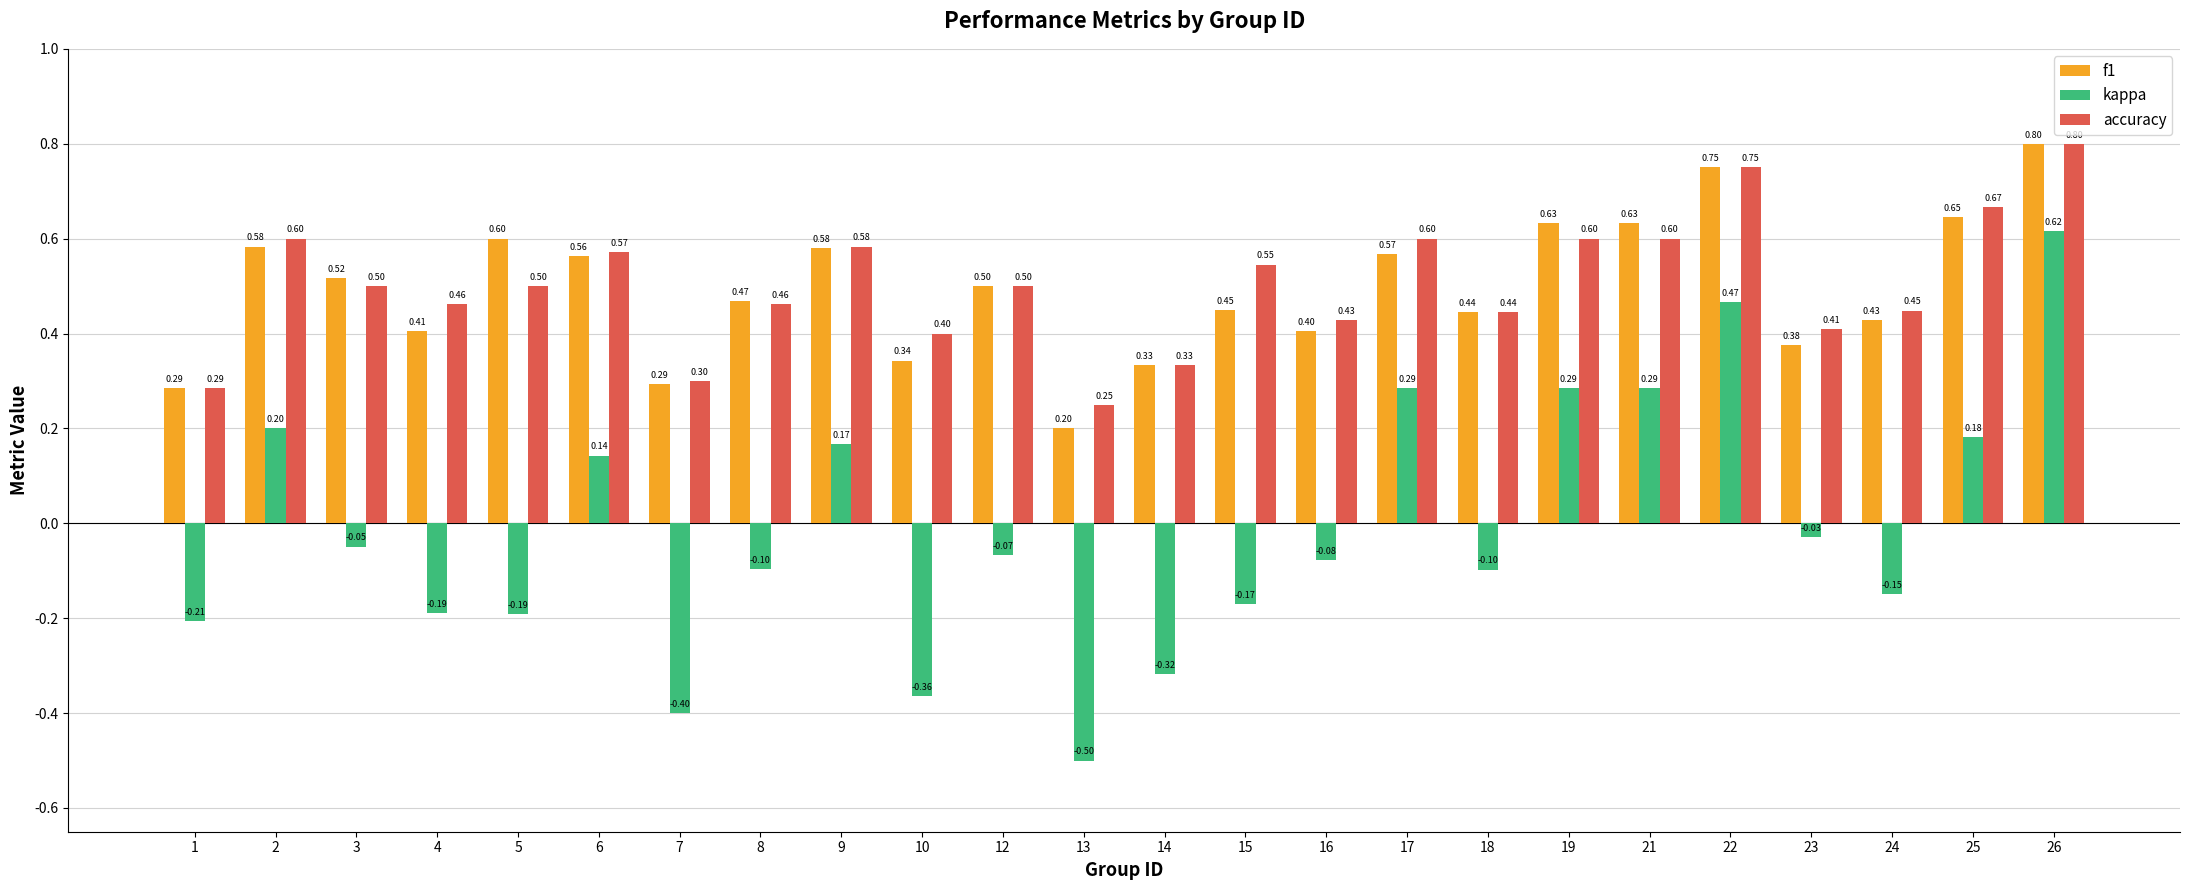

Read the kappa value at 18.

-0.1